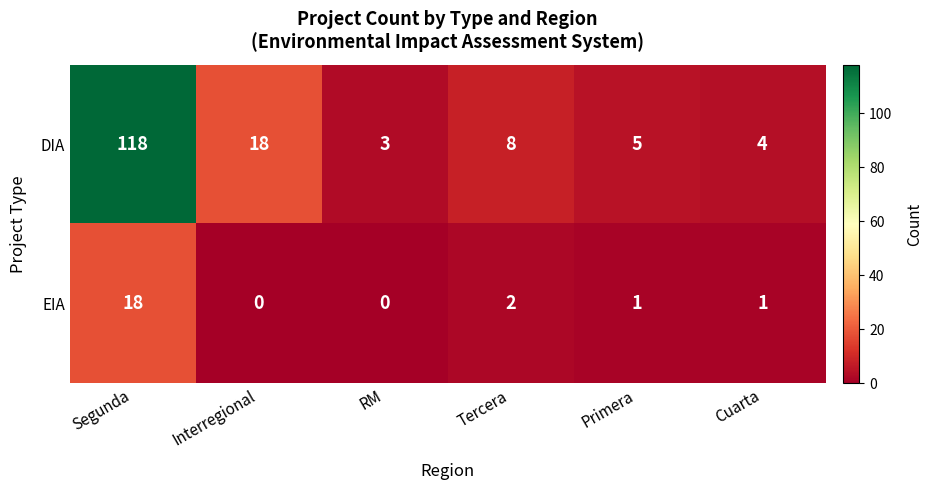

What is the difference between the highest and lowest values at Cuarta?

3